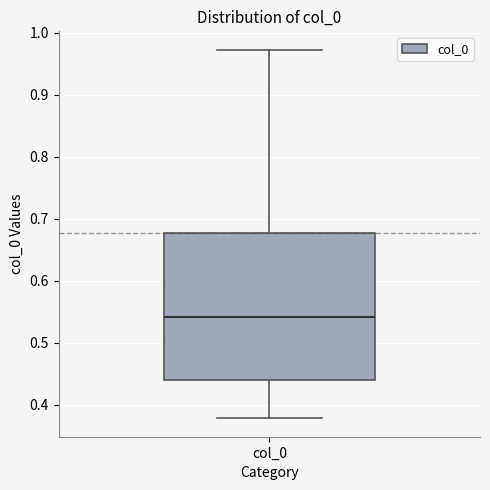

Where does the lower whisker of the box for col_0 end on the y-axis? The values are not printed on the chart, so give them approximately, as read against the axis.

0.38